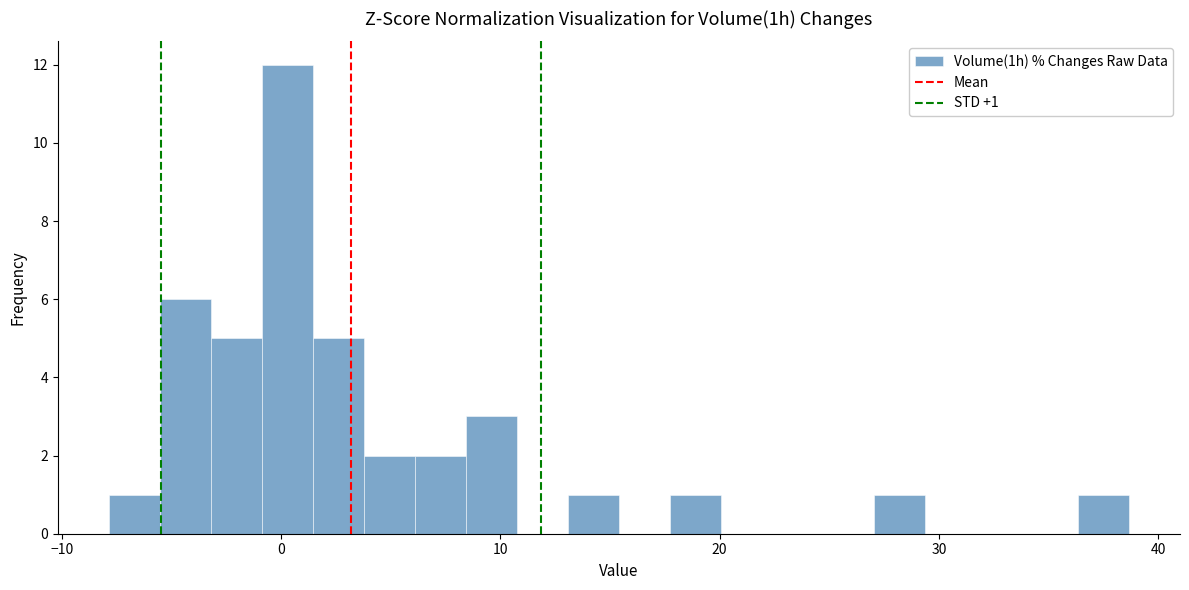

Around what value on the x-axis is the tallest bar? Give the approximate position of its centre, as read against the axis.

0